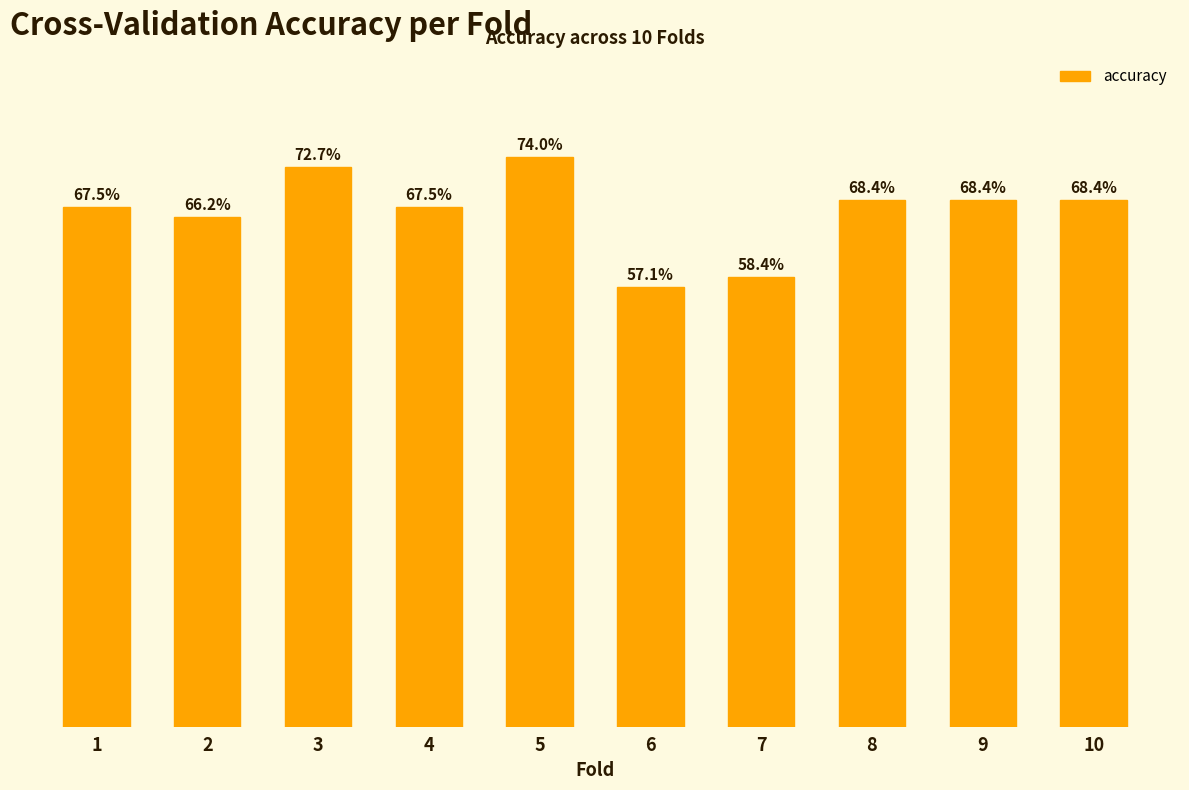

Are the bars horizontal?

No